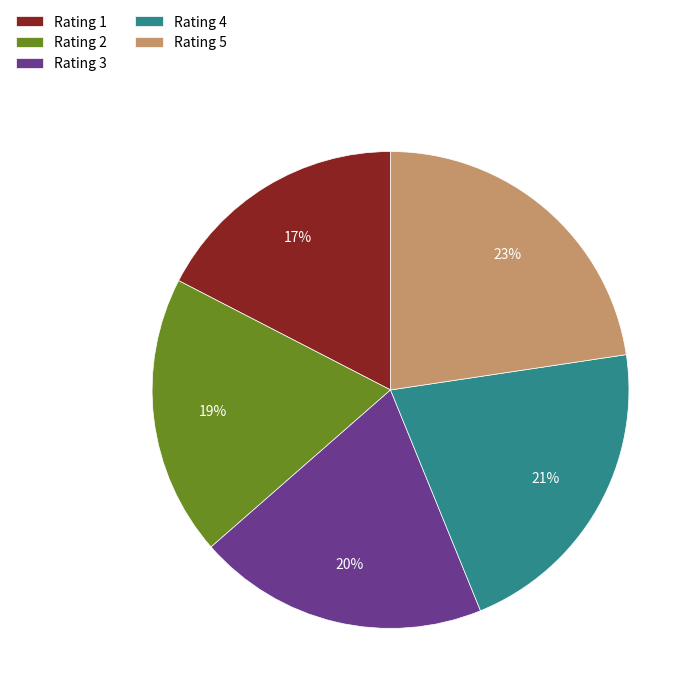

What is the ratio of the value at Rating 2 to the value at Rating 5?

0.8